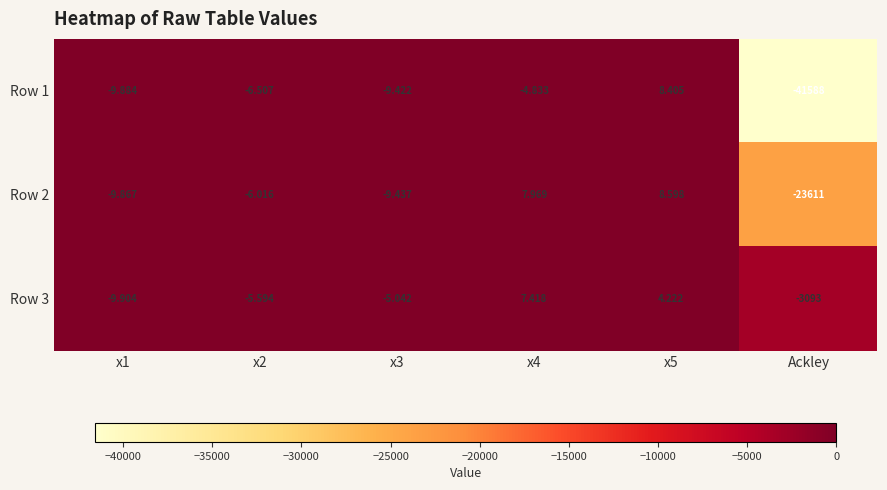

Which label corresponds to the smallest value in the chart?

Ackley